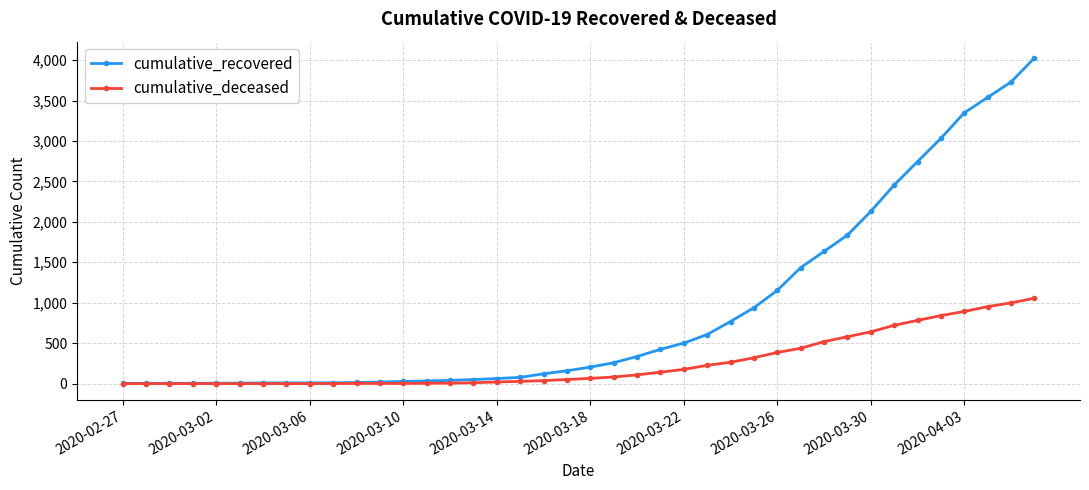

Is this an area chart (filled region under the line)?

No